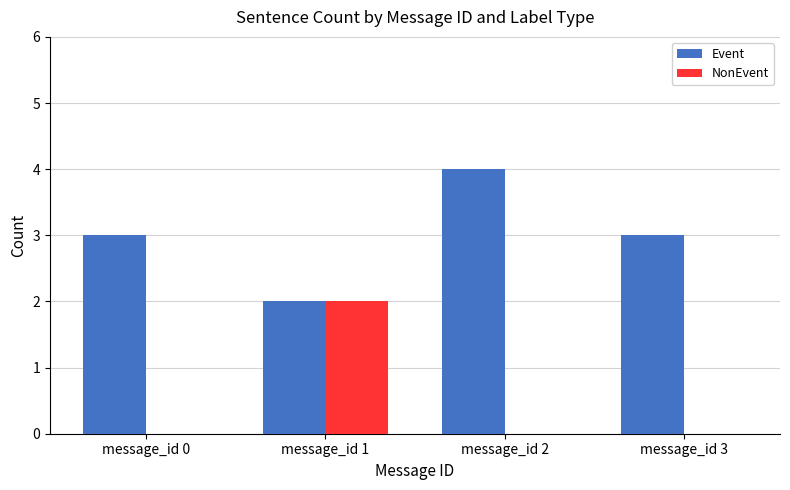

True or false: Event has a value of 4 at message_id 0.

False